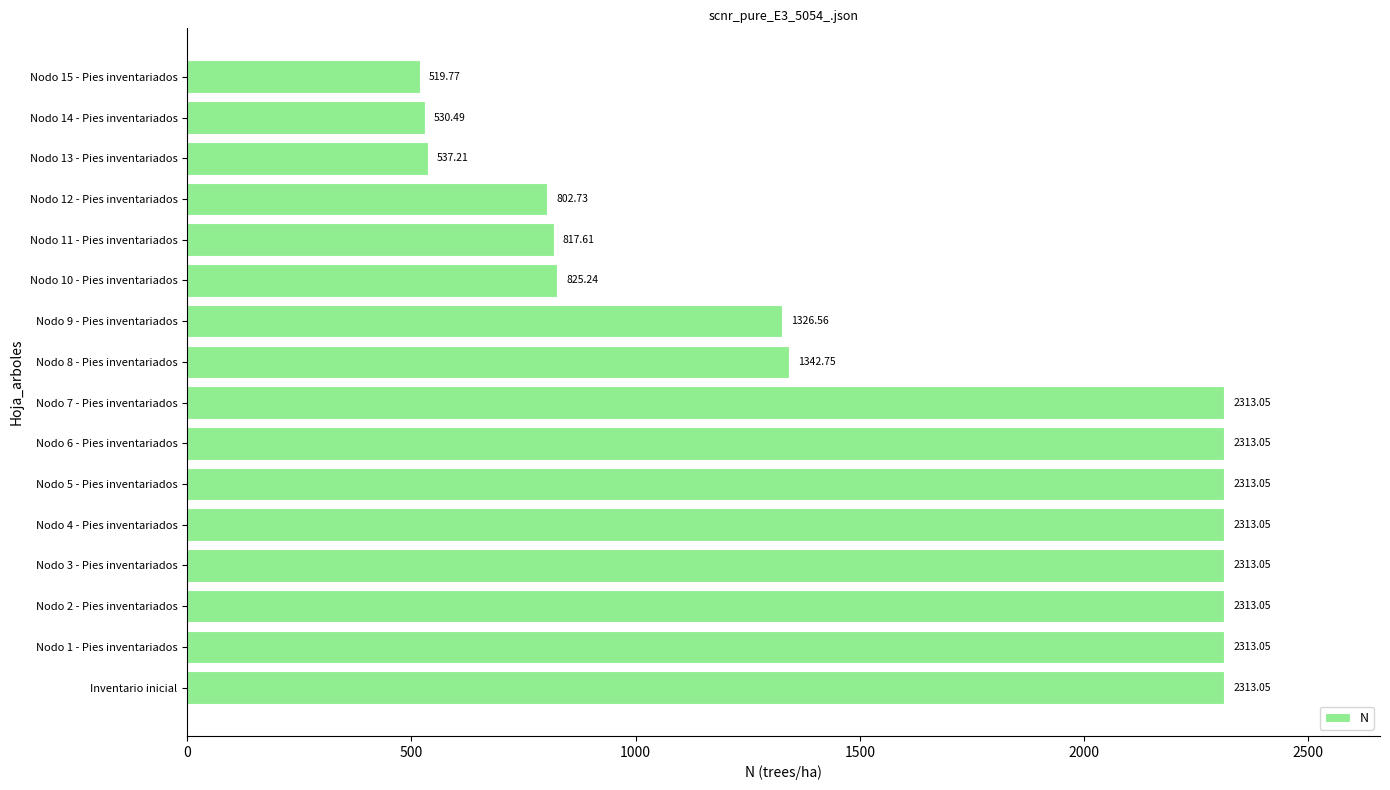

What is the greatest value displayed?

2313.1